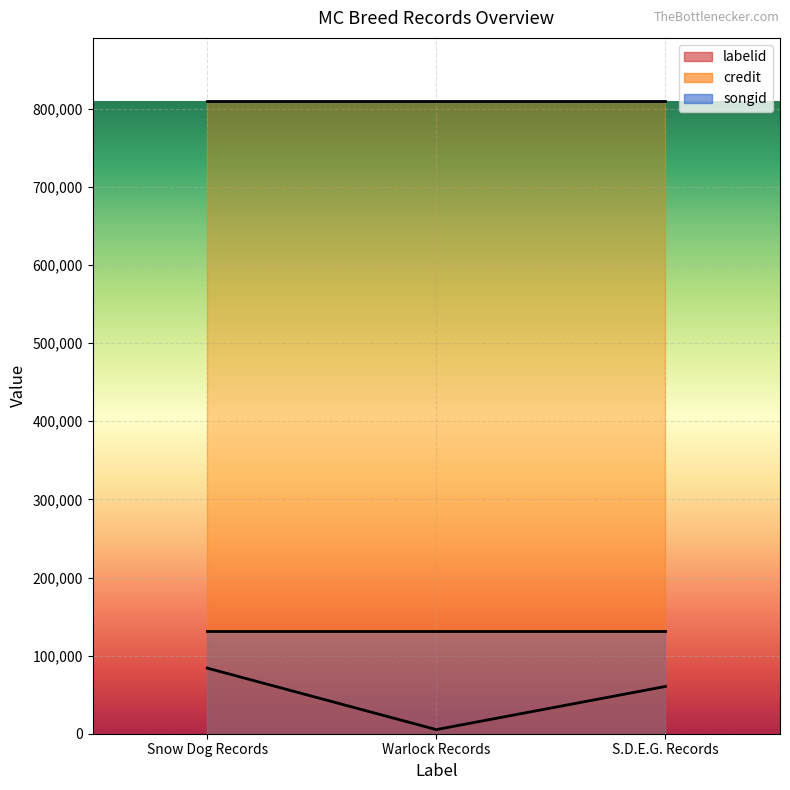

Is the value of songid at Warlock Records greater than the value of labelid at Snow Dog Records?

Yes